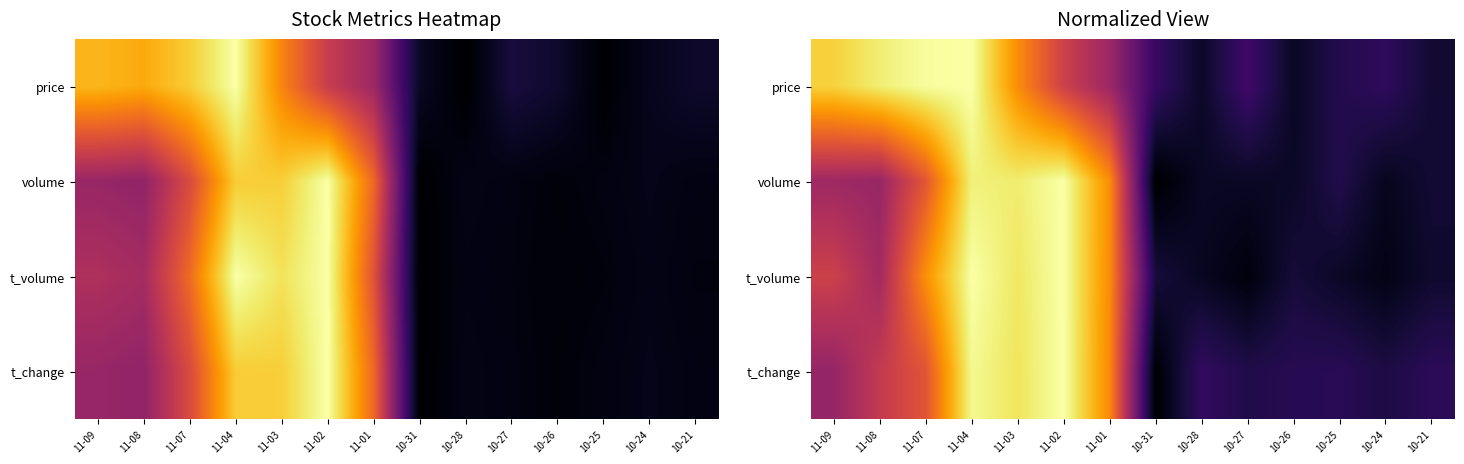

The value of t_volume at 11-07 is 0.5. True or false?

False